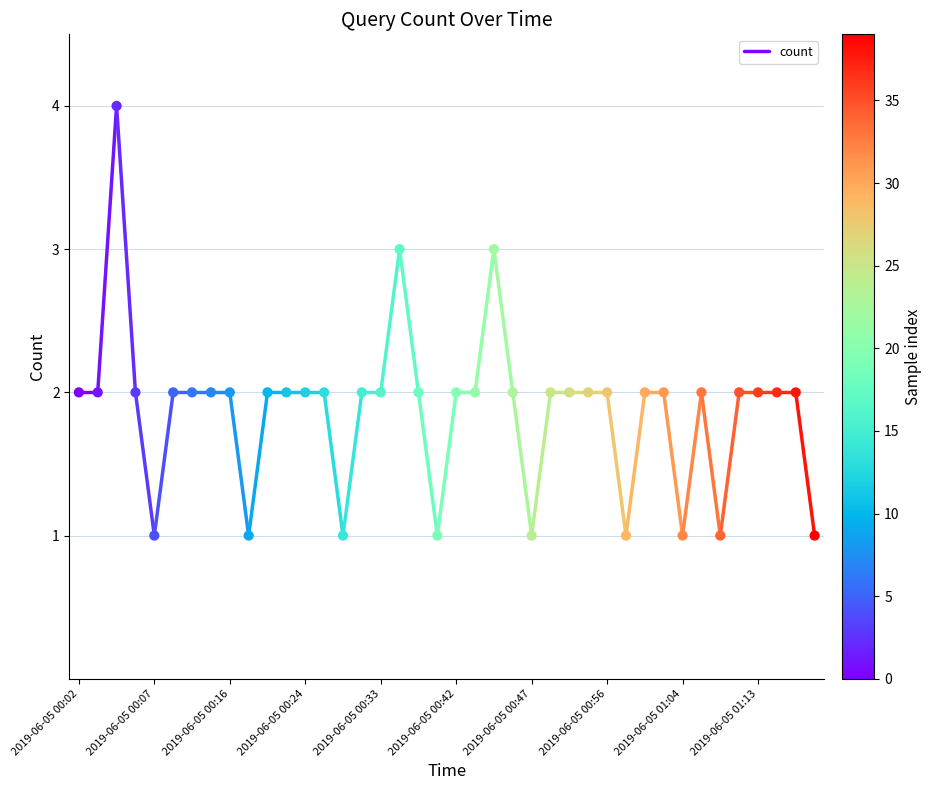

What is the range of Y values (max minus min)?

3